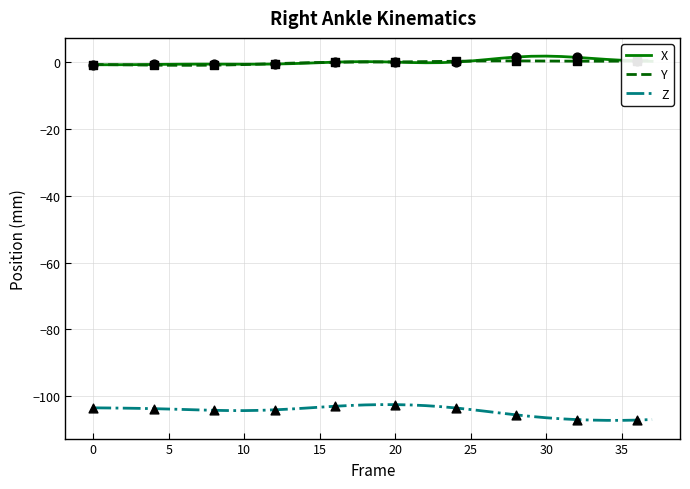

Is the value of Y at 34 greater than the value of Z at 37?

Yes